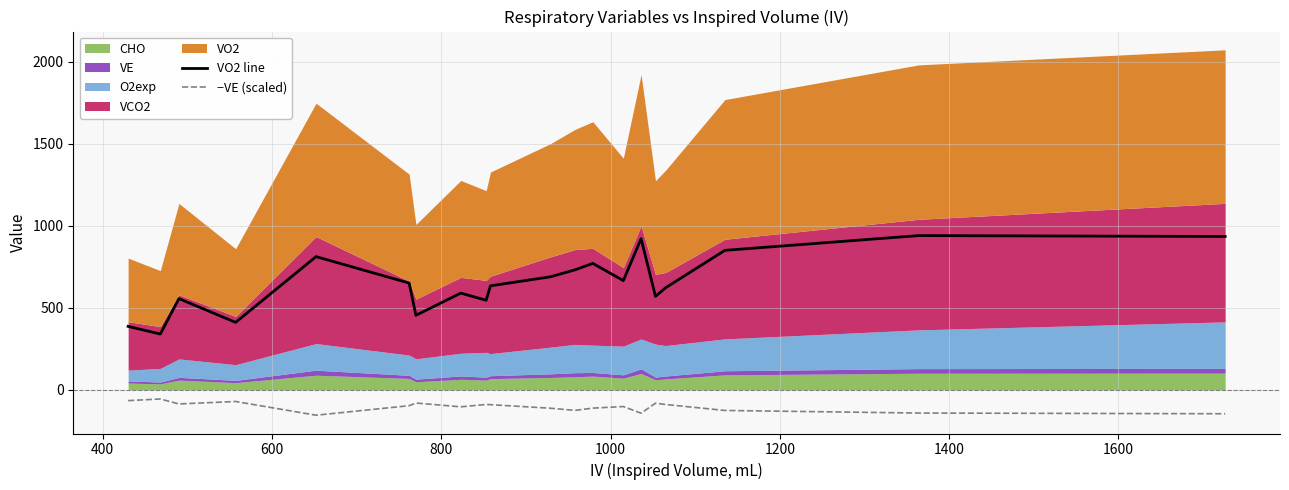

Reading left to right, list all the values displayed in this chart.

VO2 line: 387.6	340.9	556.8	412.0	812.5	651.3	455.0	590.3	546.7	634.6	689.6	732.2	771.2	666.4	921.8	570.5	623.0	850.7	940.7	935.3
−VE (scaled): -64.7	-54.8	-85.0	-70.0	-153.7	-95.5	-79.4	-102.5	-88.1	-89.4	-111.1	-124.1	-110.4	-100.8	-141.3	-80.4	-88.3	-124.6	-140.4	-144.7